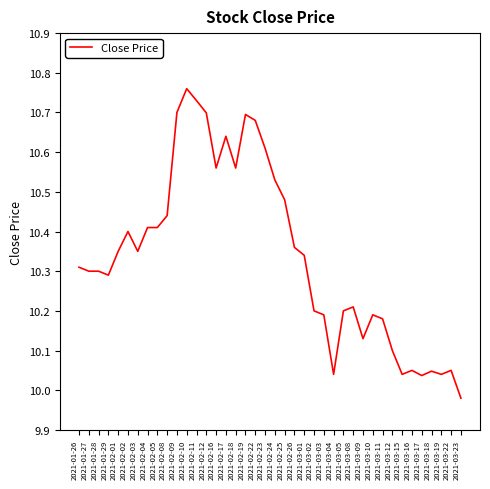

At which label does the data first exceed 10?

2021-01-26